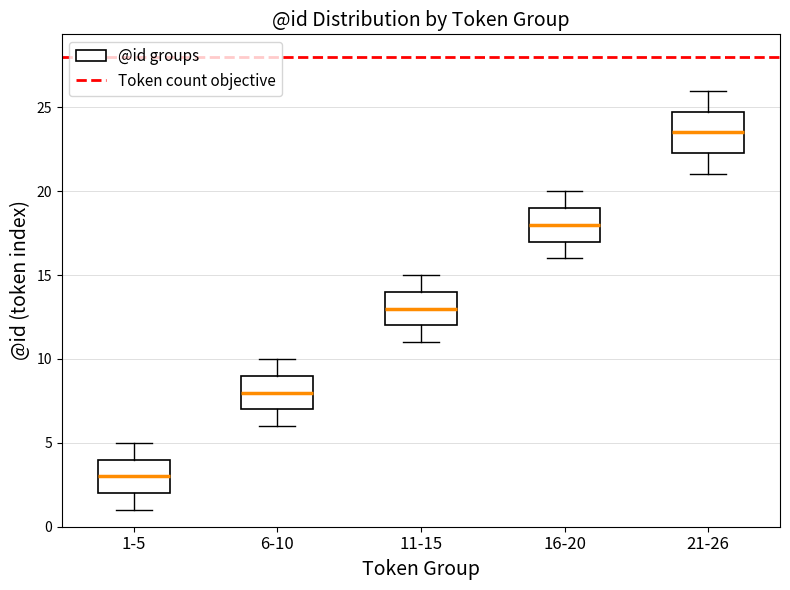

Where is the upper edge of the box for 1-5 on the y-axis? The values are not printed on the chart, so give them approximately, as read against the axis.

4.0